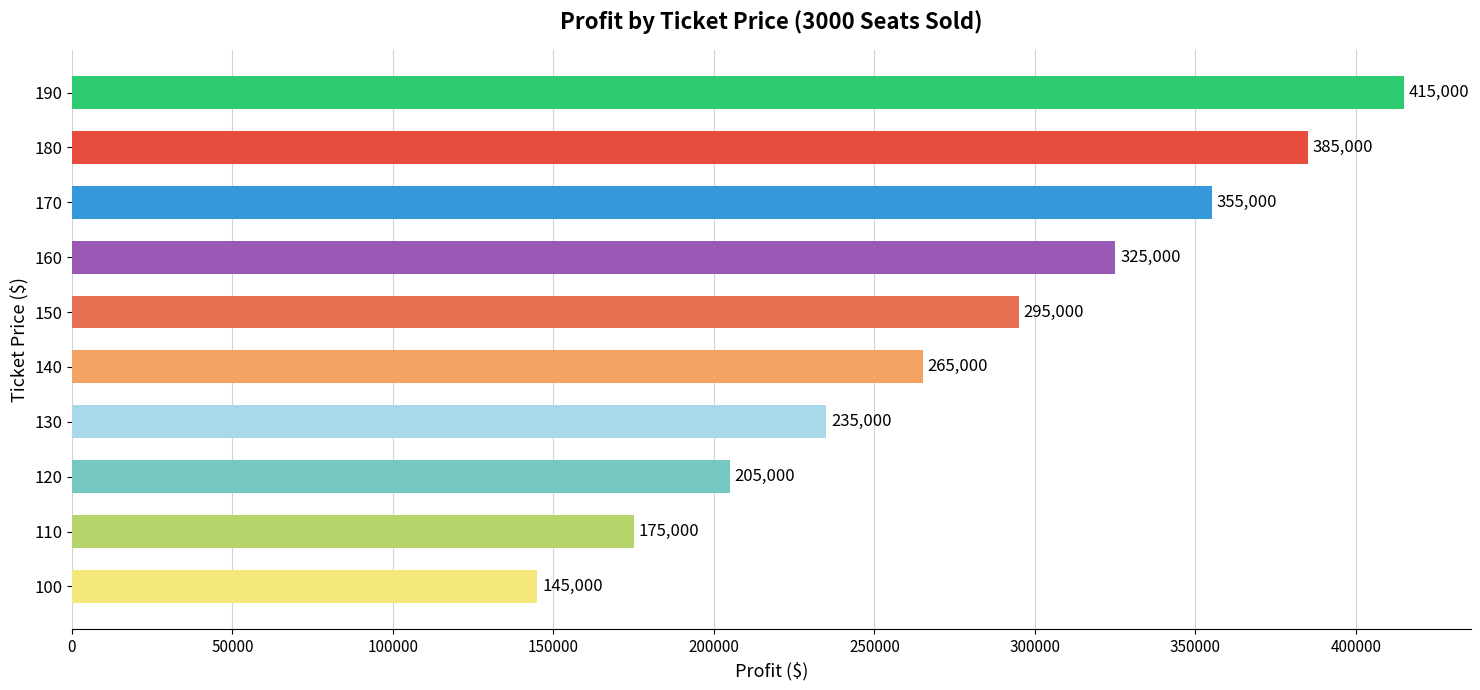

Between 140 and 180, which is larger?

180